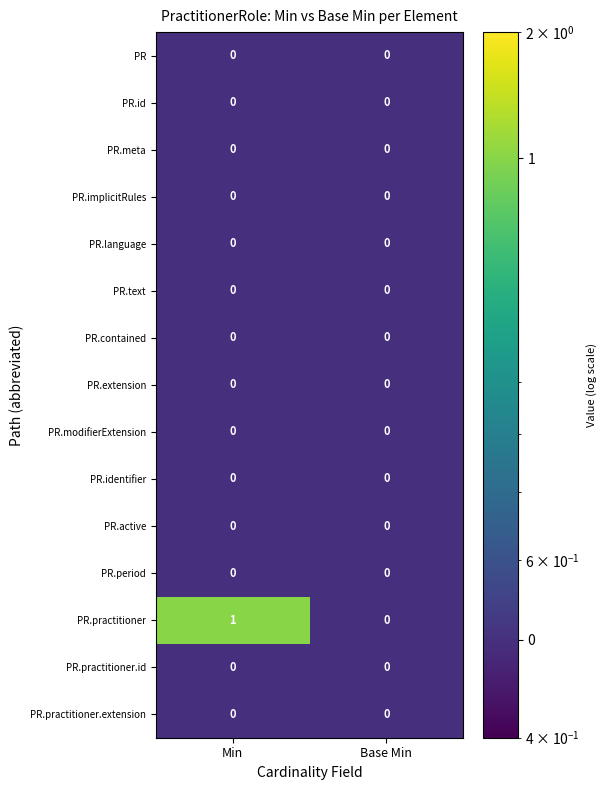

True or false: PR.meta has a value of 0 at Base Min.

True